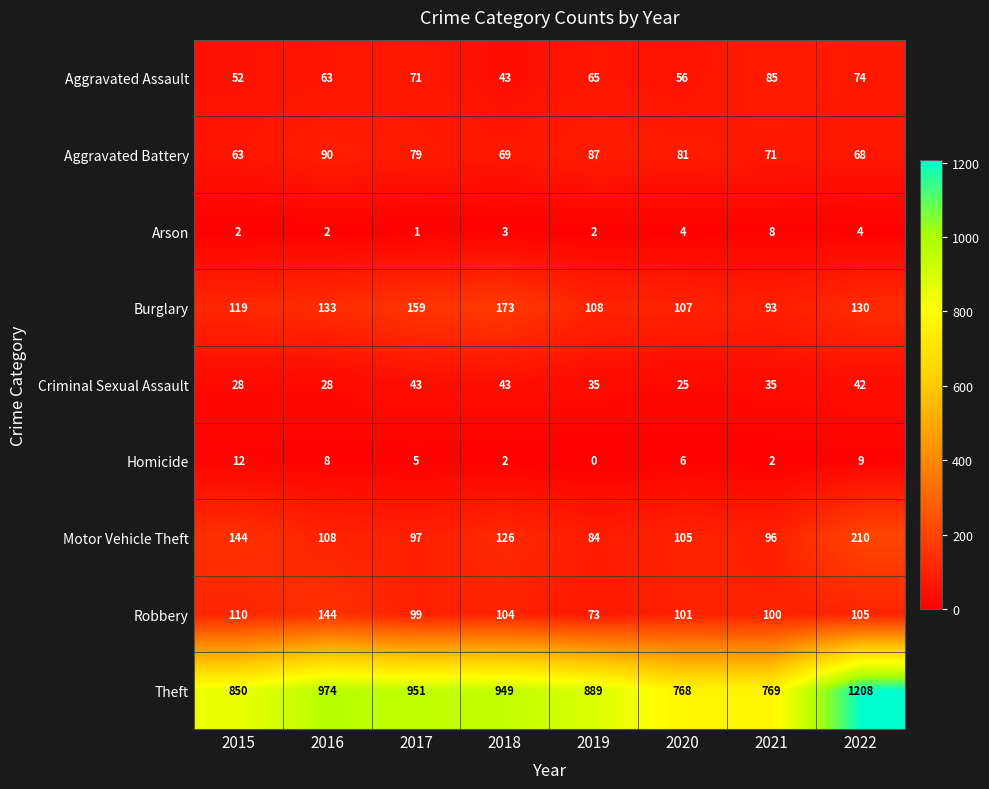

True or false: Theft has a value of 974 at 2016.

True